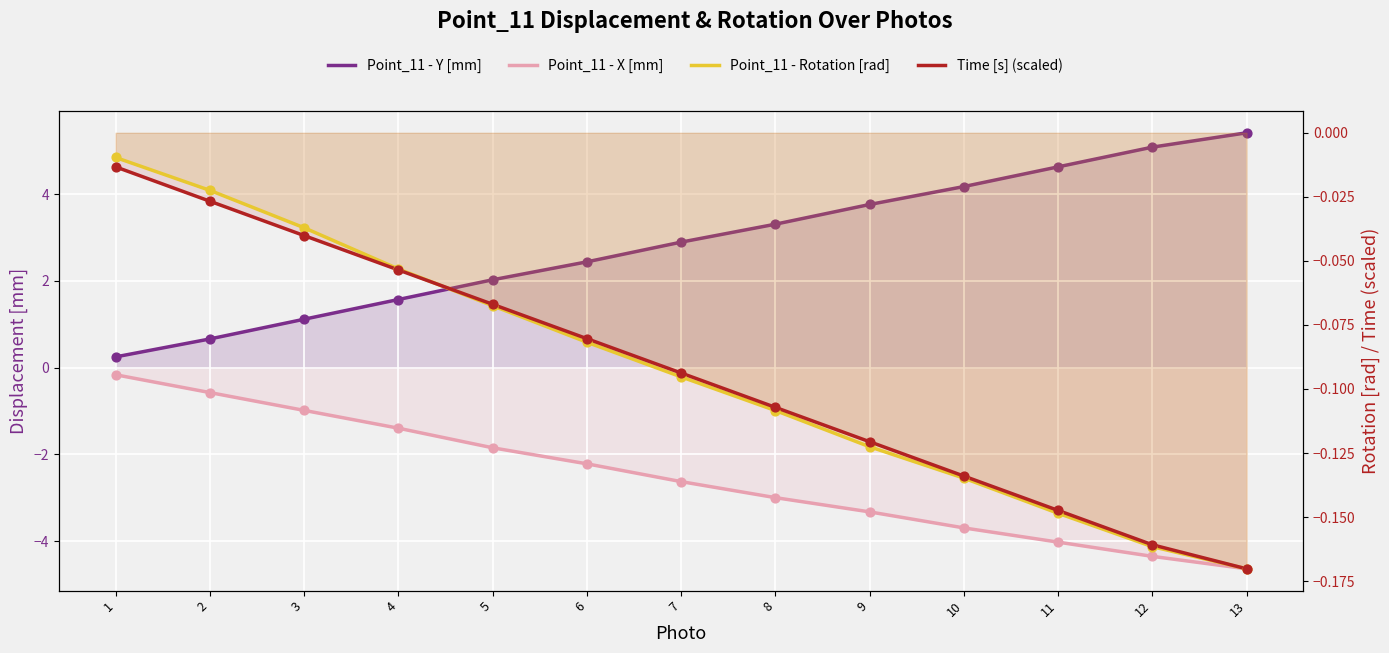

Which series contains the lowest Y value?

Point_11 - X [mm]